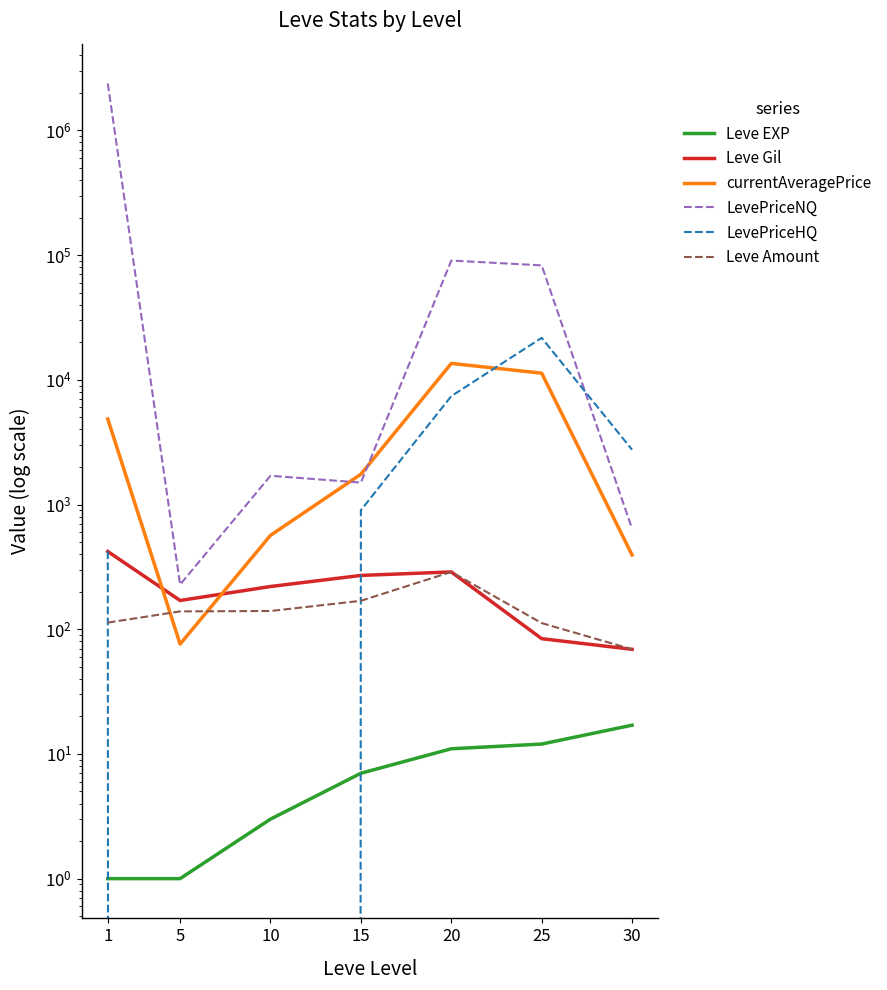

What value does the LevePriceNQ series have at 1?

2381045